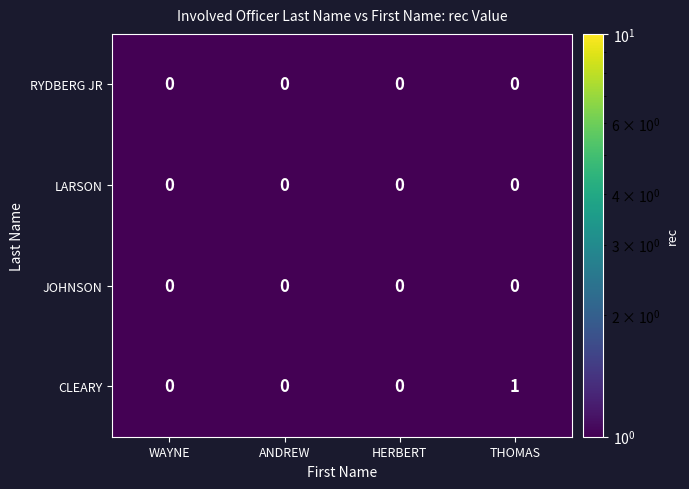

How many series are shown in this chart?

4